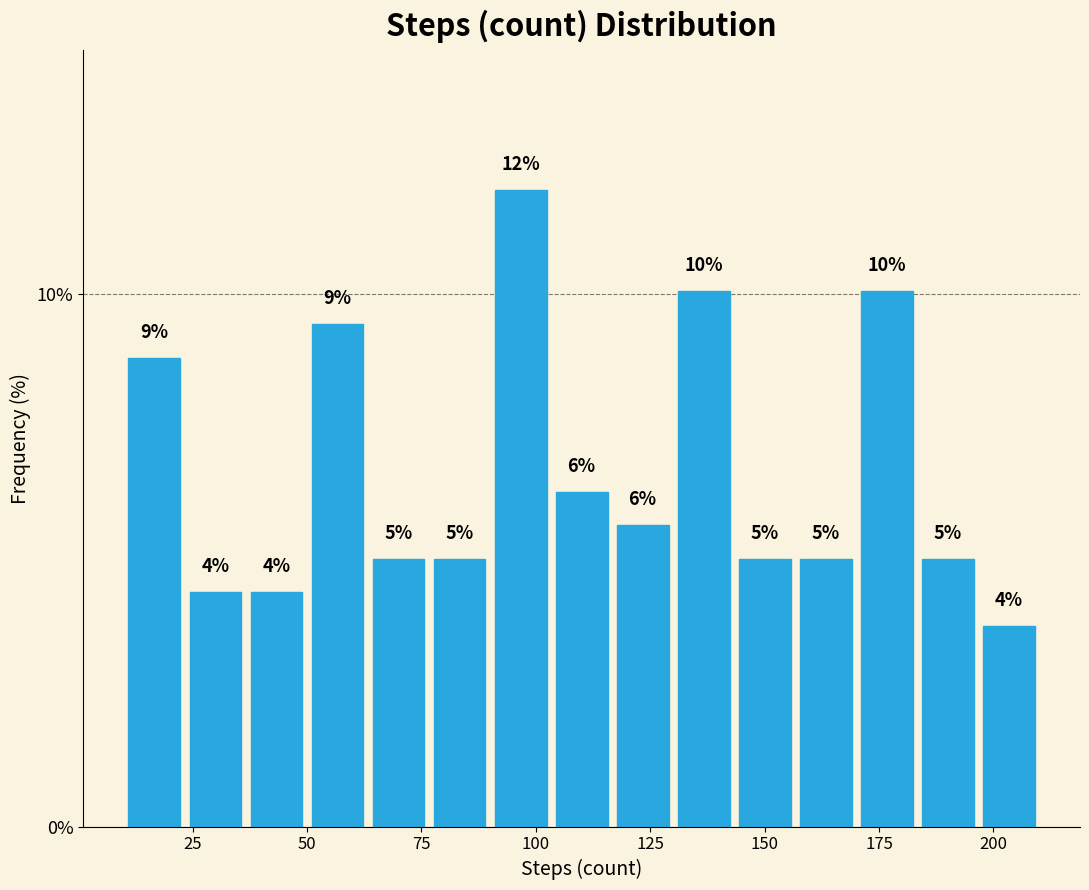

Around what value on the x-axis is the tallest bar? Give the approximate position of its centre, as read against the axis.

95